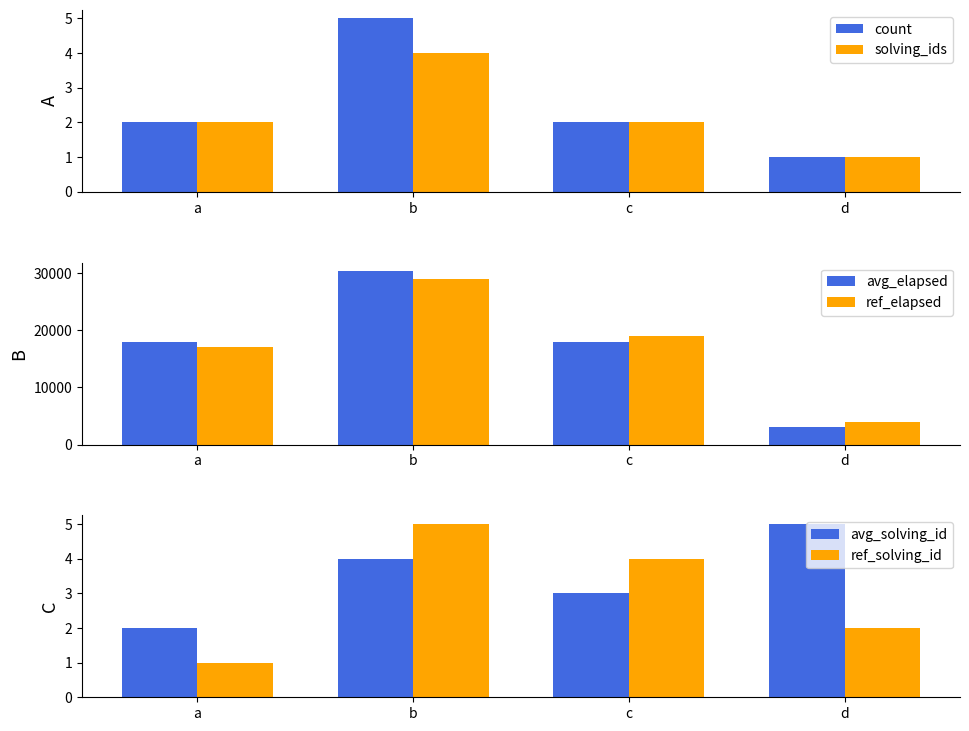

What is the sum of the avg_elapsed values at a and c?

36000